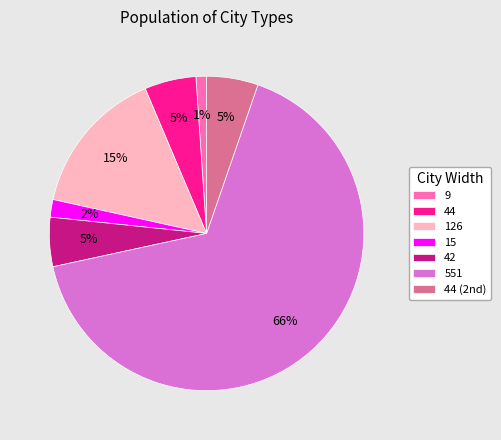

Between 42 and 126, which is larger?

126